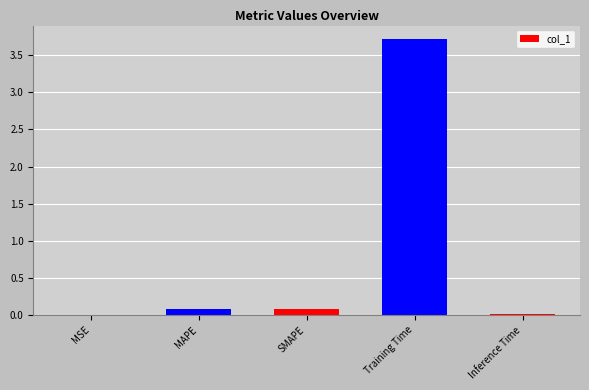

True or false: the data shows 0.0 at Inference Time.

True